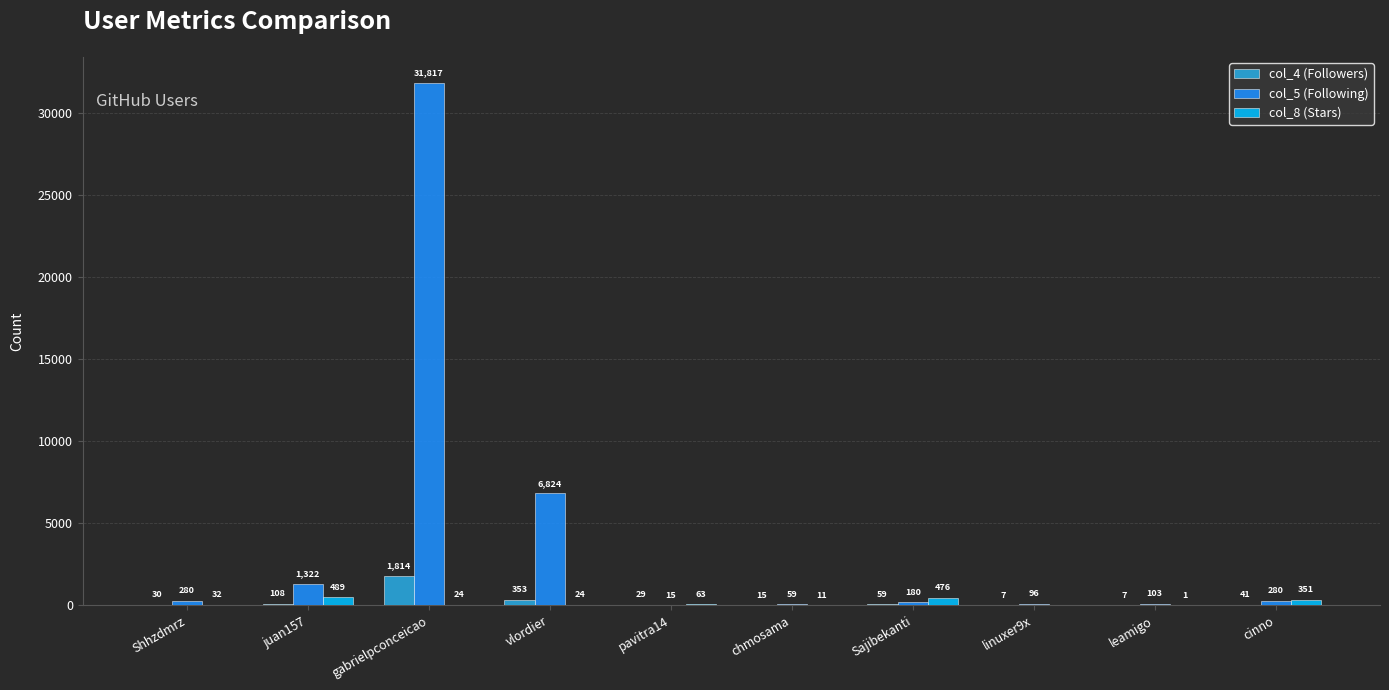

Reading left to right, list all the values displayed in this chart.

col_4: 30	108	1814	353	29	15	59	7	7	41
col_5: 280	1322	31817	6824	15	59	180	96	103	280
col_8: 32	489	24	24	63	11	476	0	1	351